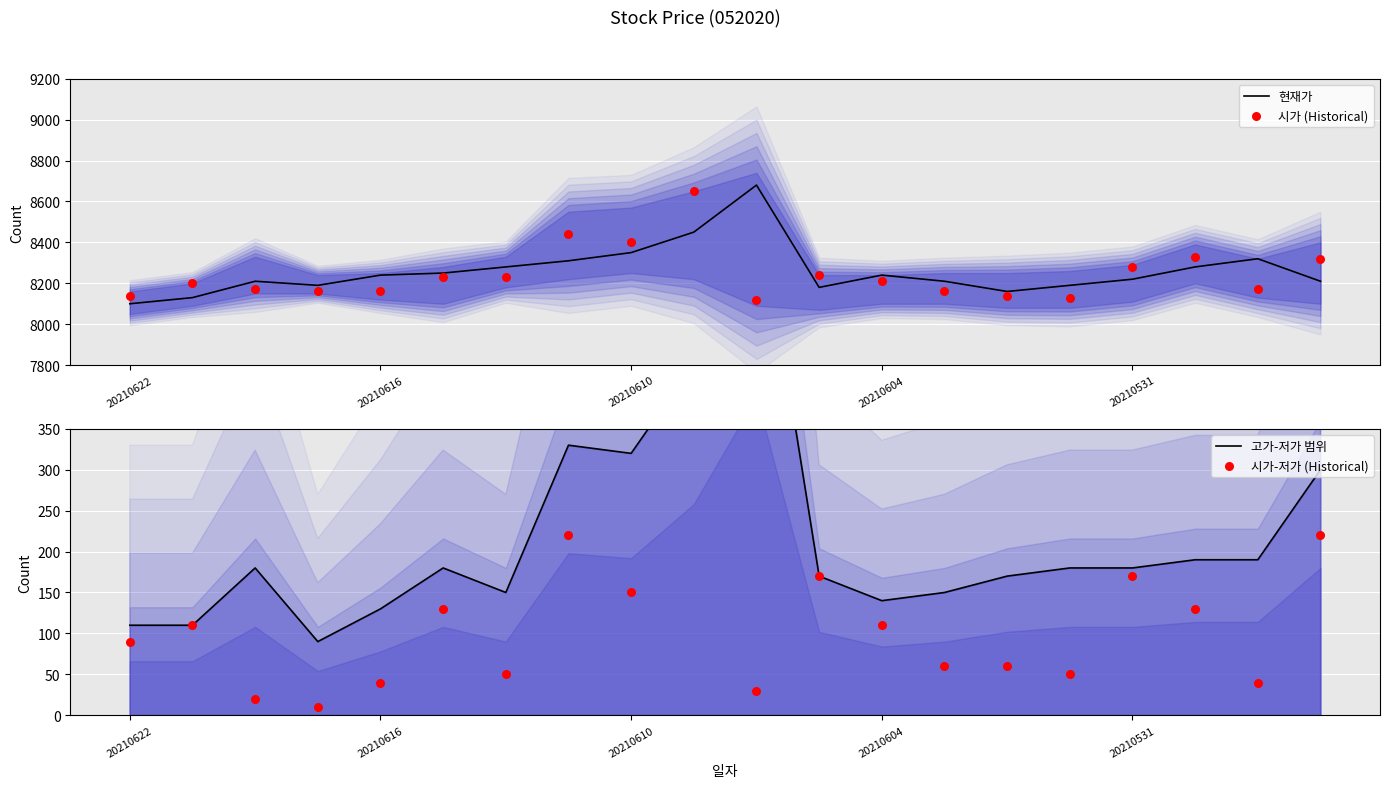

Is the value of 시가 (Historical) at 10 greater than the value of 시가-저가 (Historical) at 20210622?

Yes